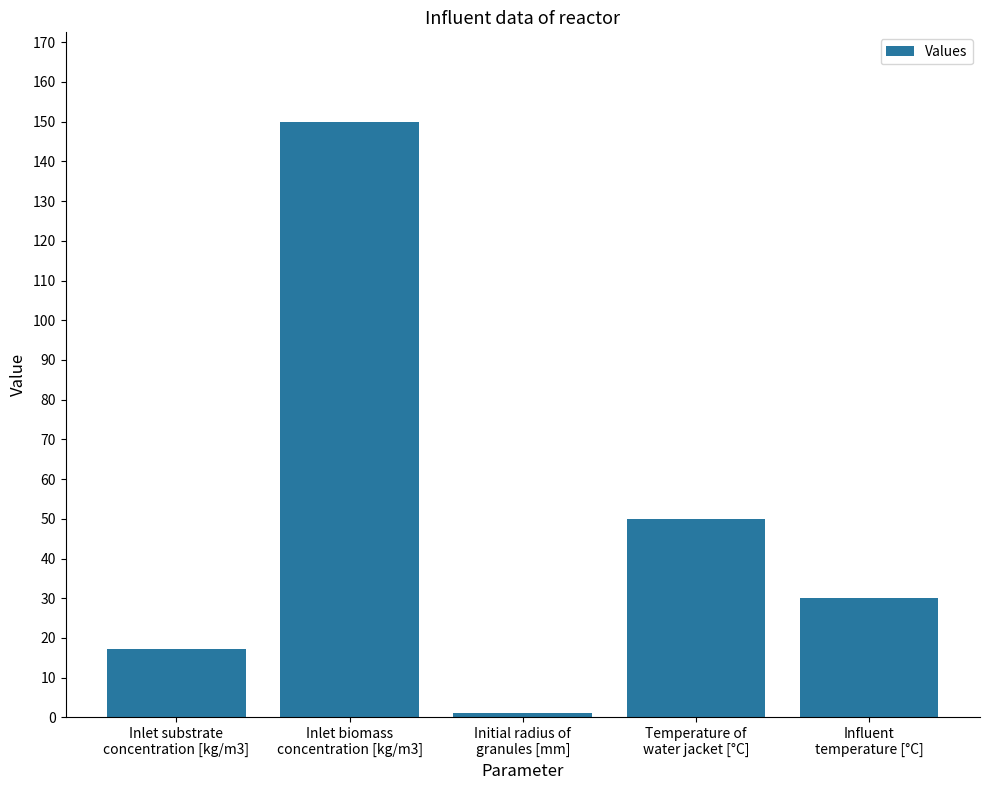

Reading right to left, transcribe all the data shown in this chart.

30.0	50.0	1.0	150.0	17.3